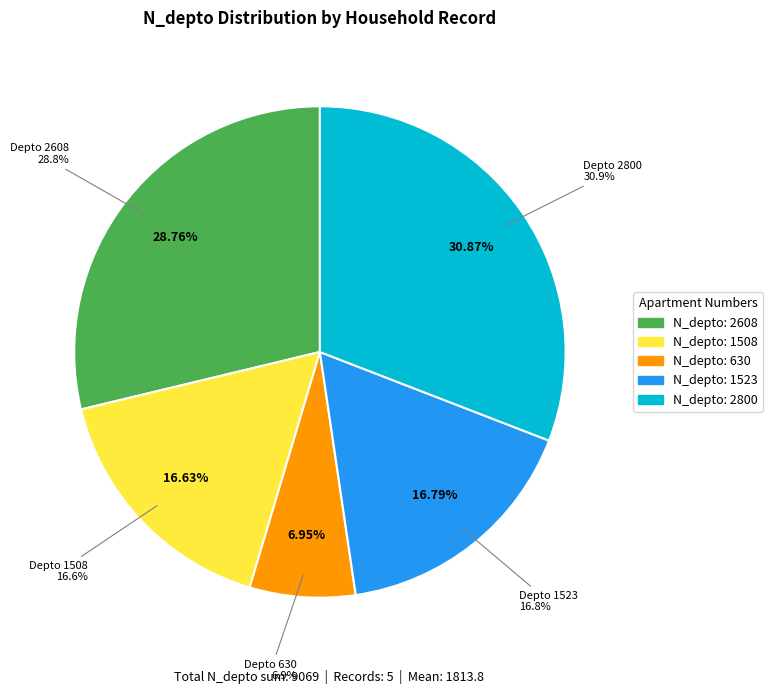

How many slices are in this pie chart?

5